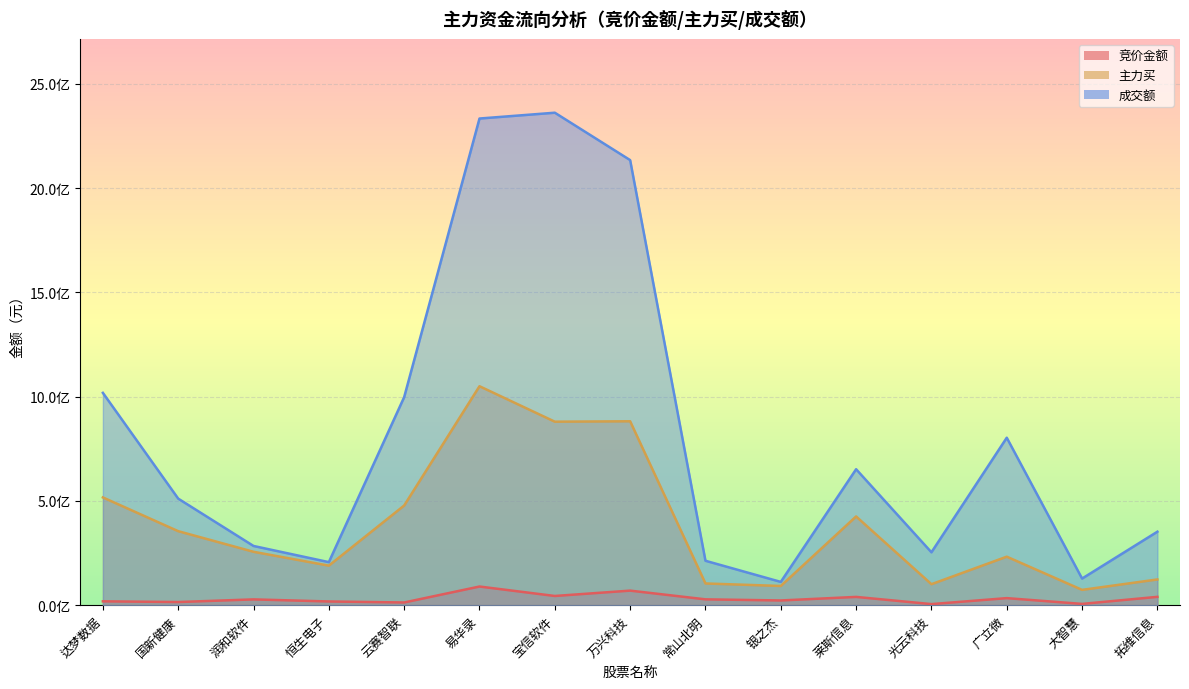

What position from the right is 易华录?

10